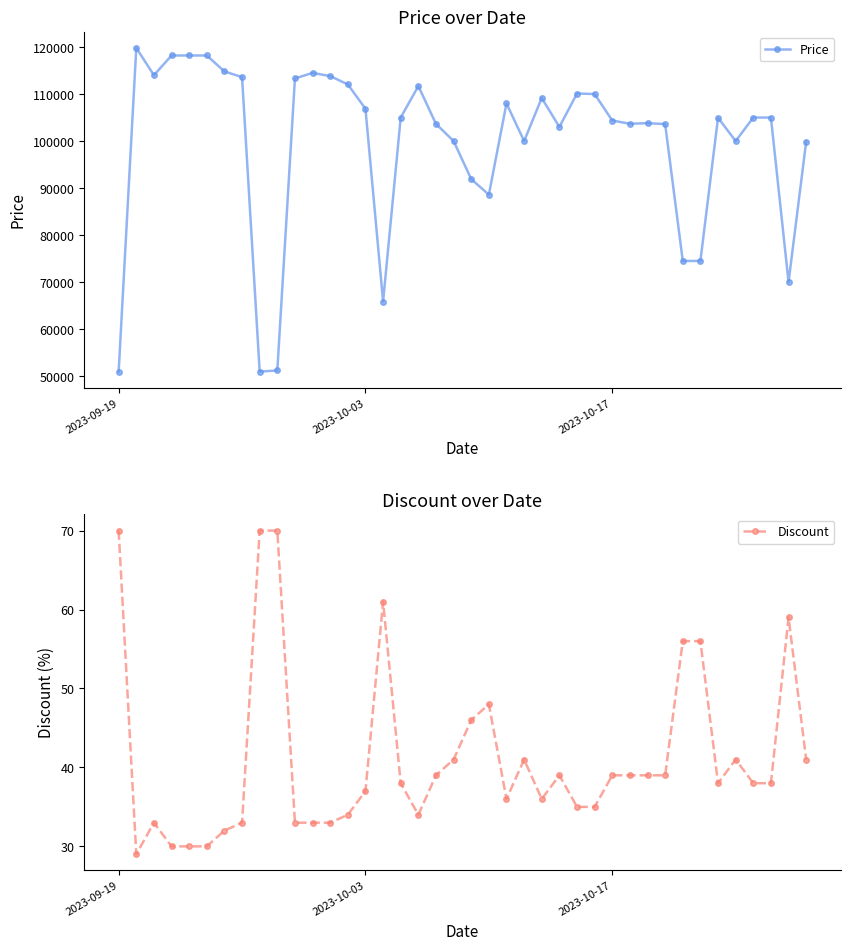

True or false: Discount has more than 0 points higher than both neighbors.

True